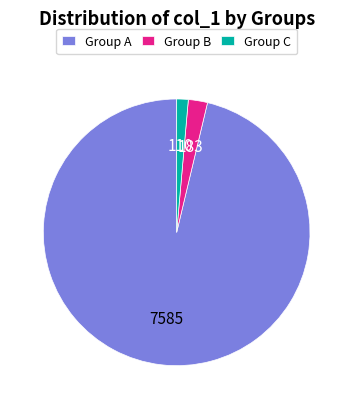

What is the ratio of the value at Group B to the value at Group C?

1.7